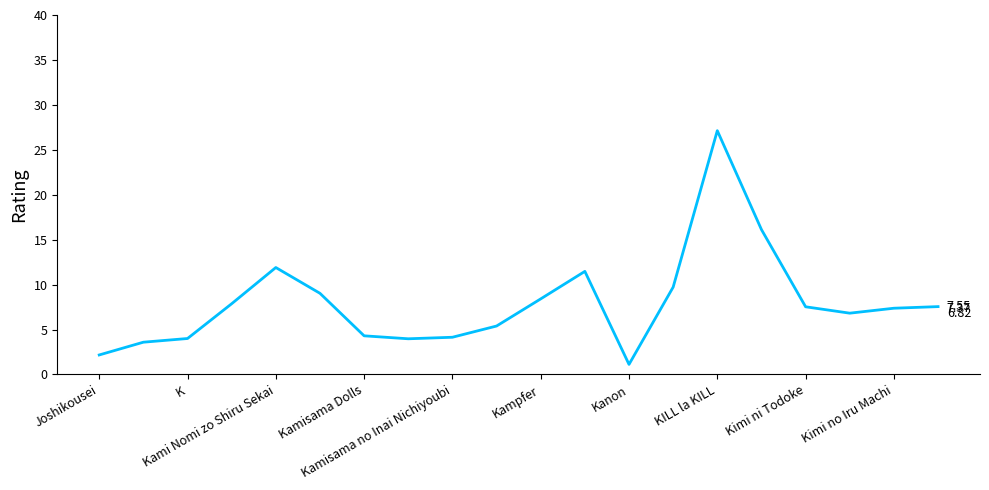

Which category has the lowest value across all series?

Kanon